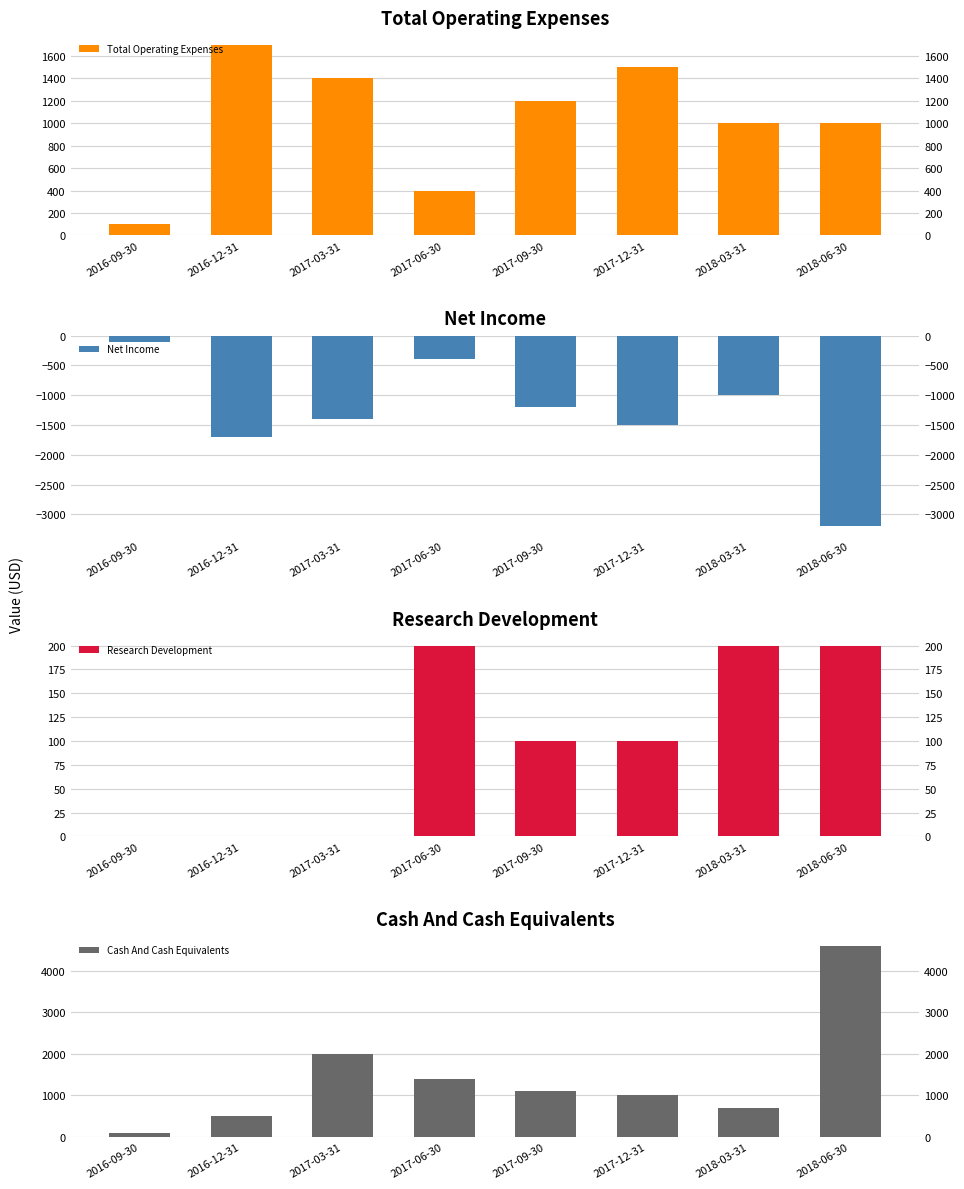

Which has a higher value, 2017-06-30 or 2017-12-31?

2017-12-31